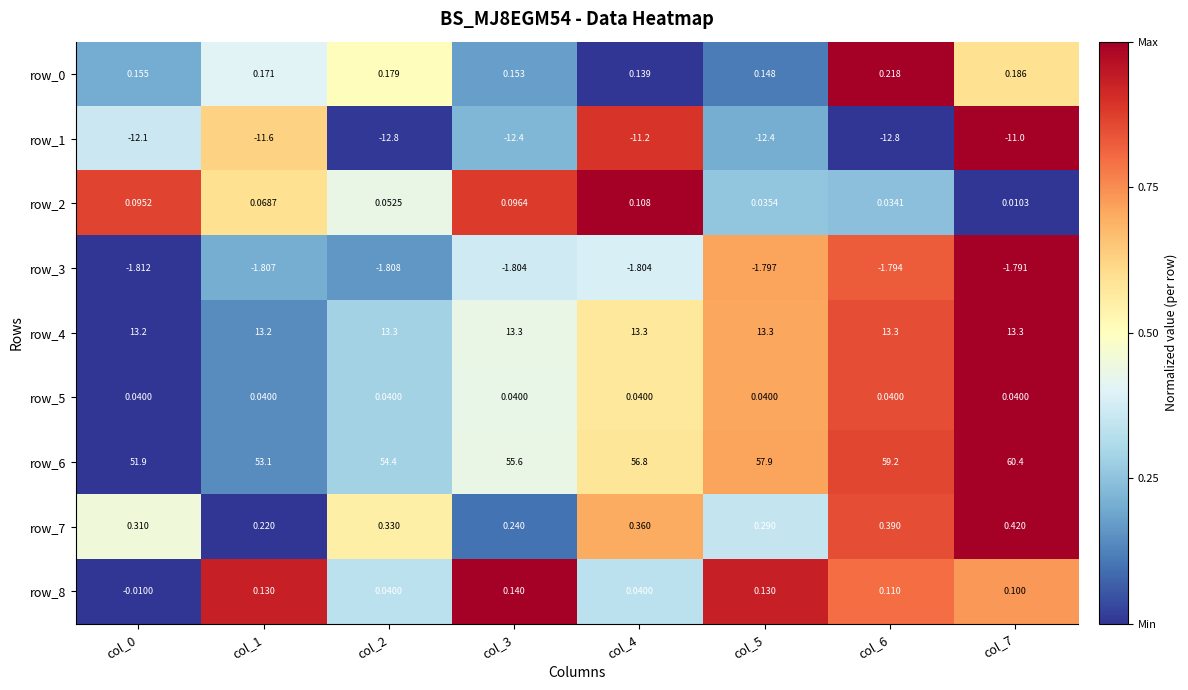

Is the value of row_4 at col_3 greater than the value of row_8 at col_5?

Yes